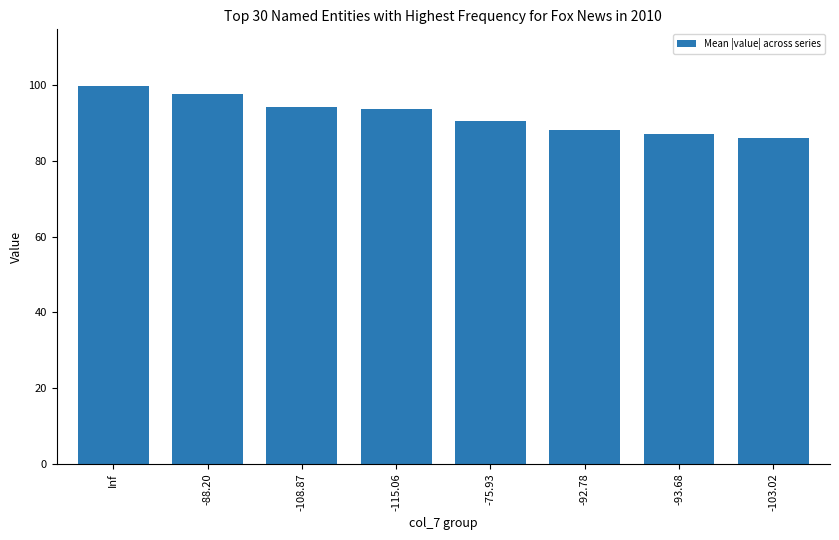

What is the smallest value displayed?

86.0